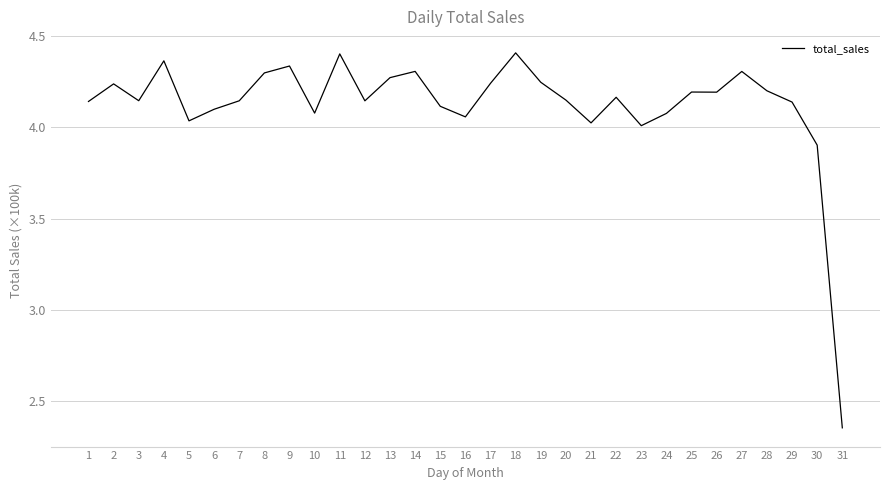

Does the chart display data point markers on the line(s)?

No